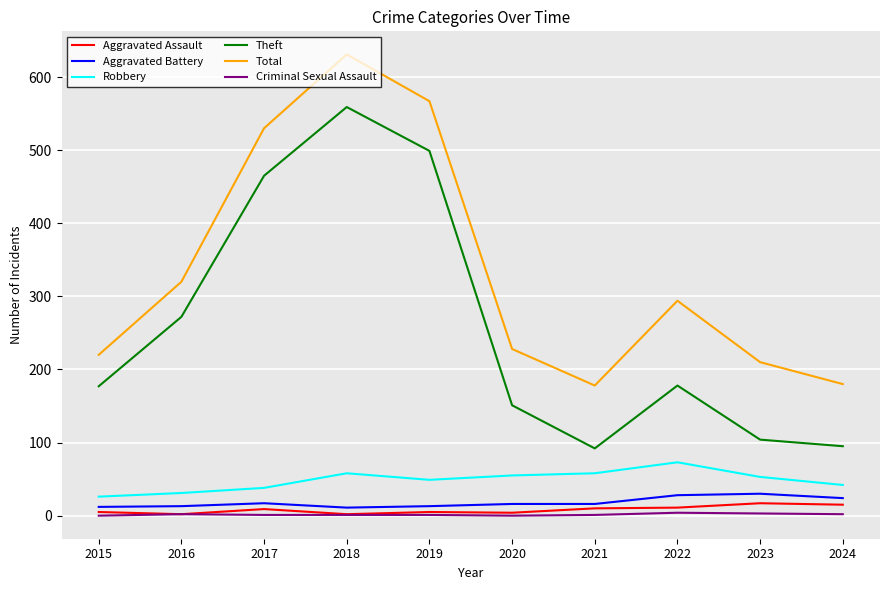

True or false: Total and Criminal Sexual Assault cross at least once.

False